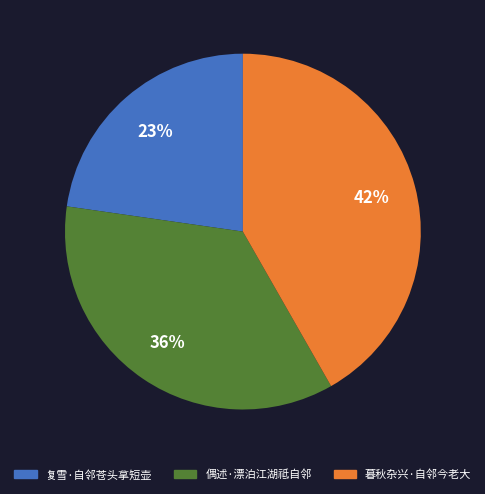

How many segments does this pie chart have?

3